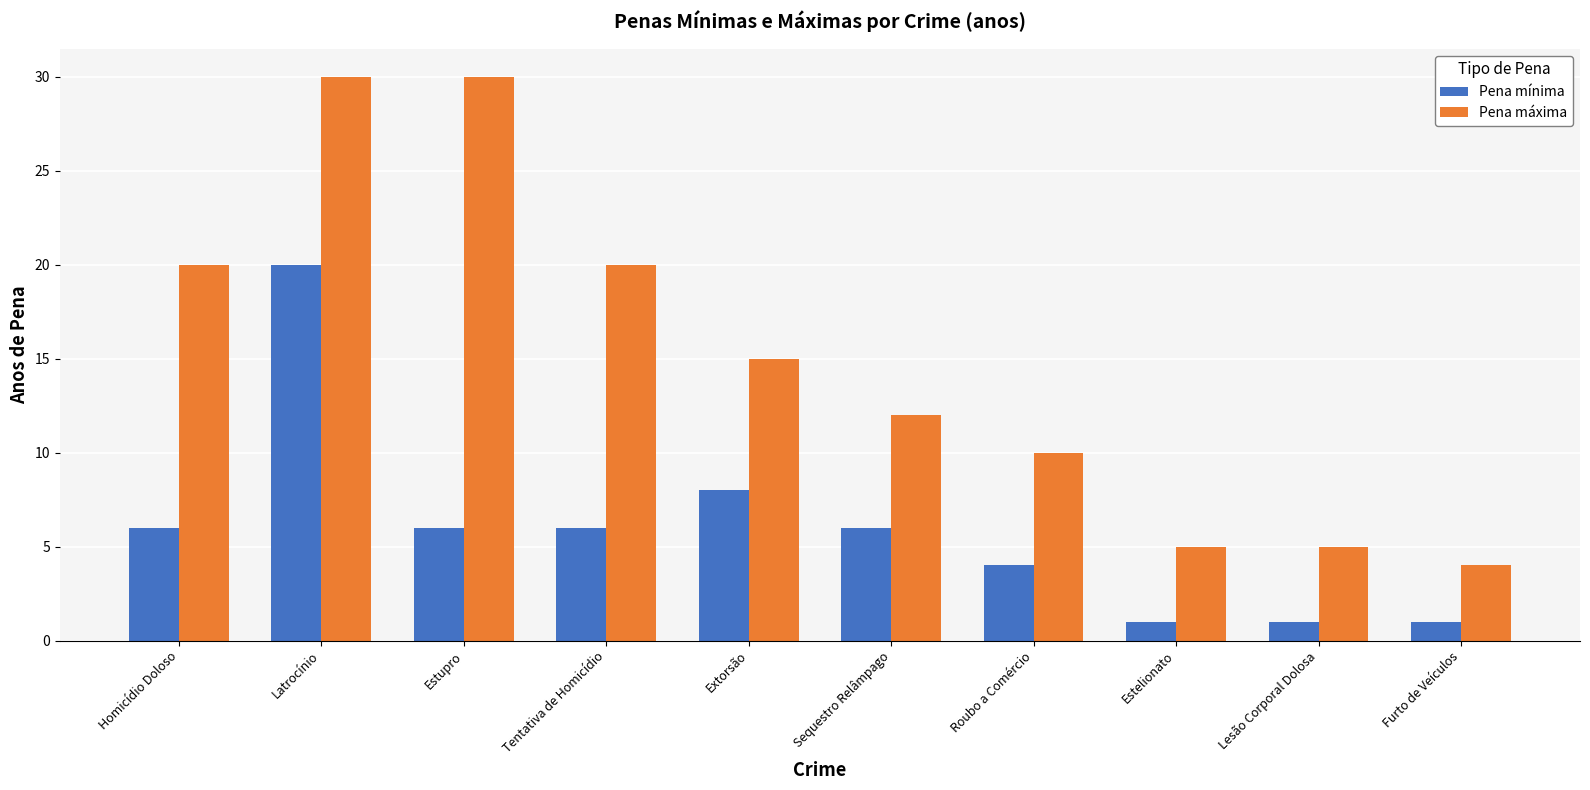

At Lesão Corporal Dolosa, list the series in order from smallest to largest.

Pena mínima, Pena máxima